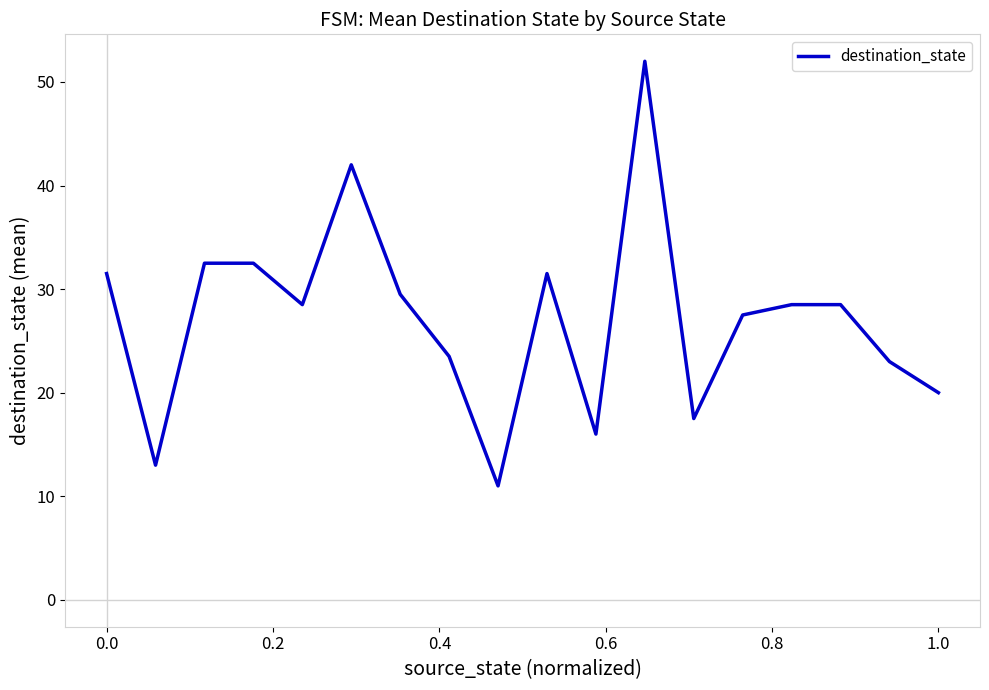

What is the greatest value displayed?

52.0